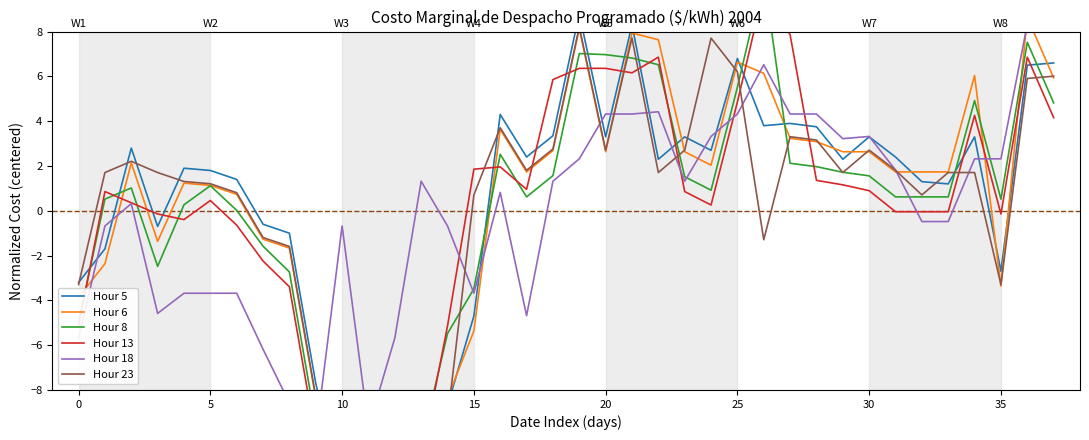

Which series has the largest range (max minus min)?

Hour 8